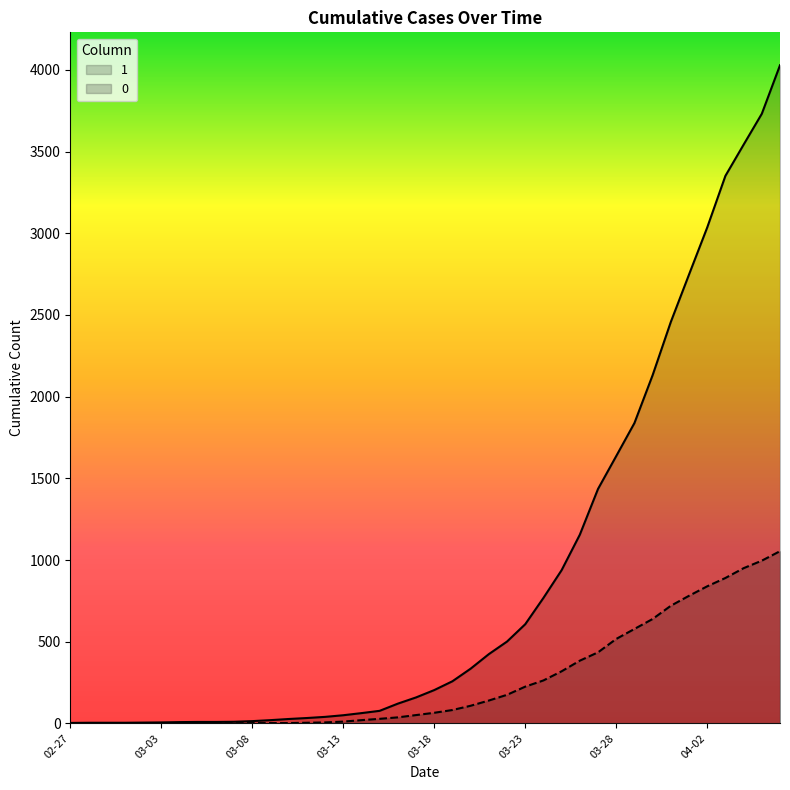

Between 2020-03-11 and 2020-03-27, which is larger?

2020-03-27